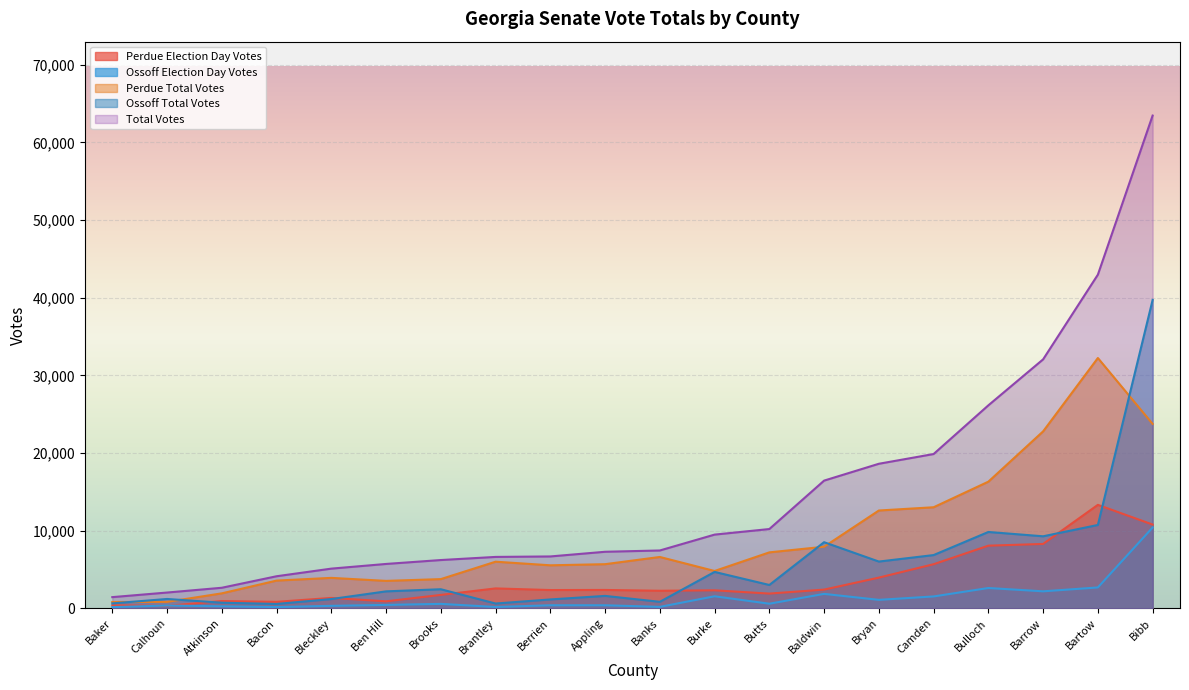

True or false: Total Votes and Ossoff Total Votes intersect in this chart.

False